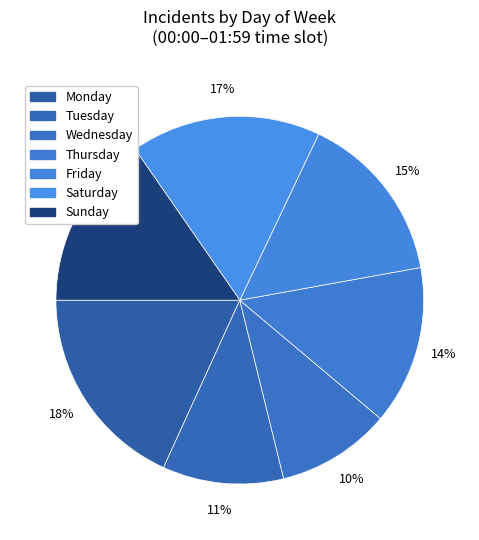

Which category has the biggest portion of the pie?

Monday